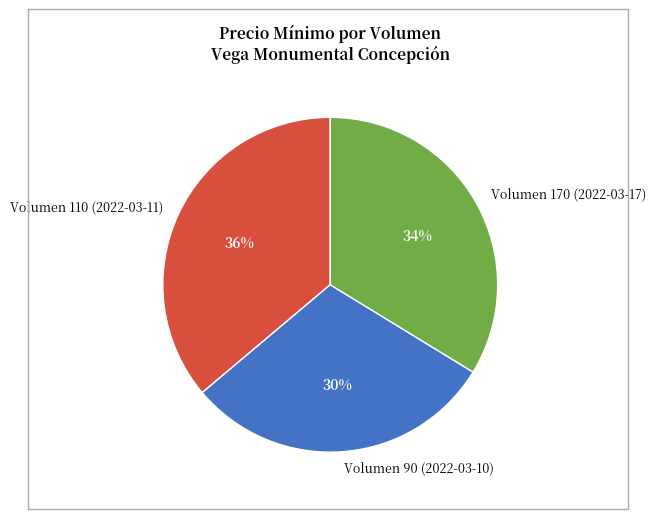

To the nearest percent, what is the average slice percentage?

33%